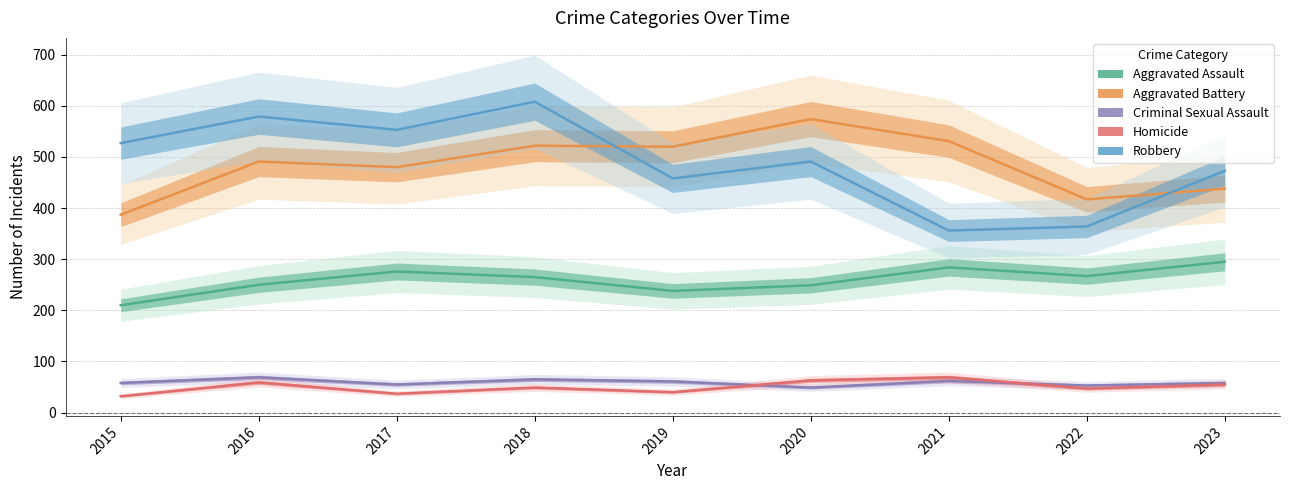

What is the spread (max minus min) of values at 2018?

559